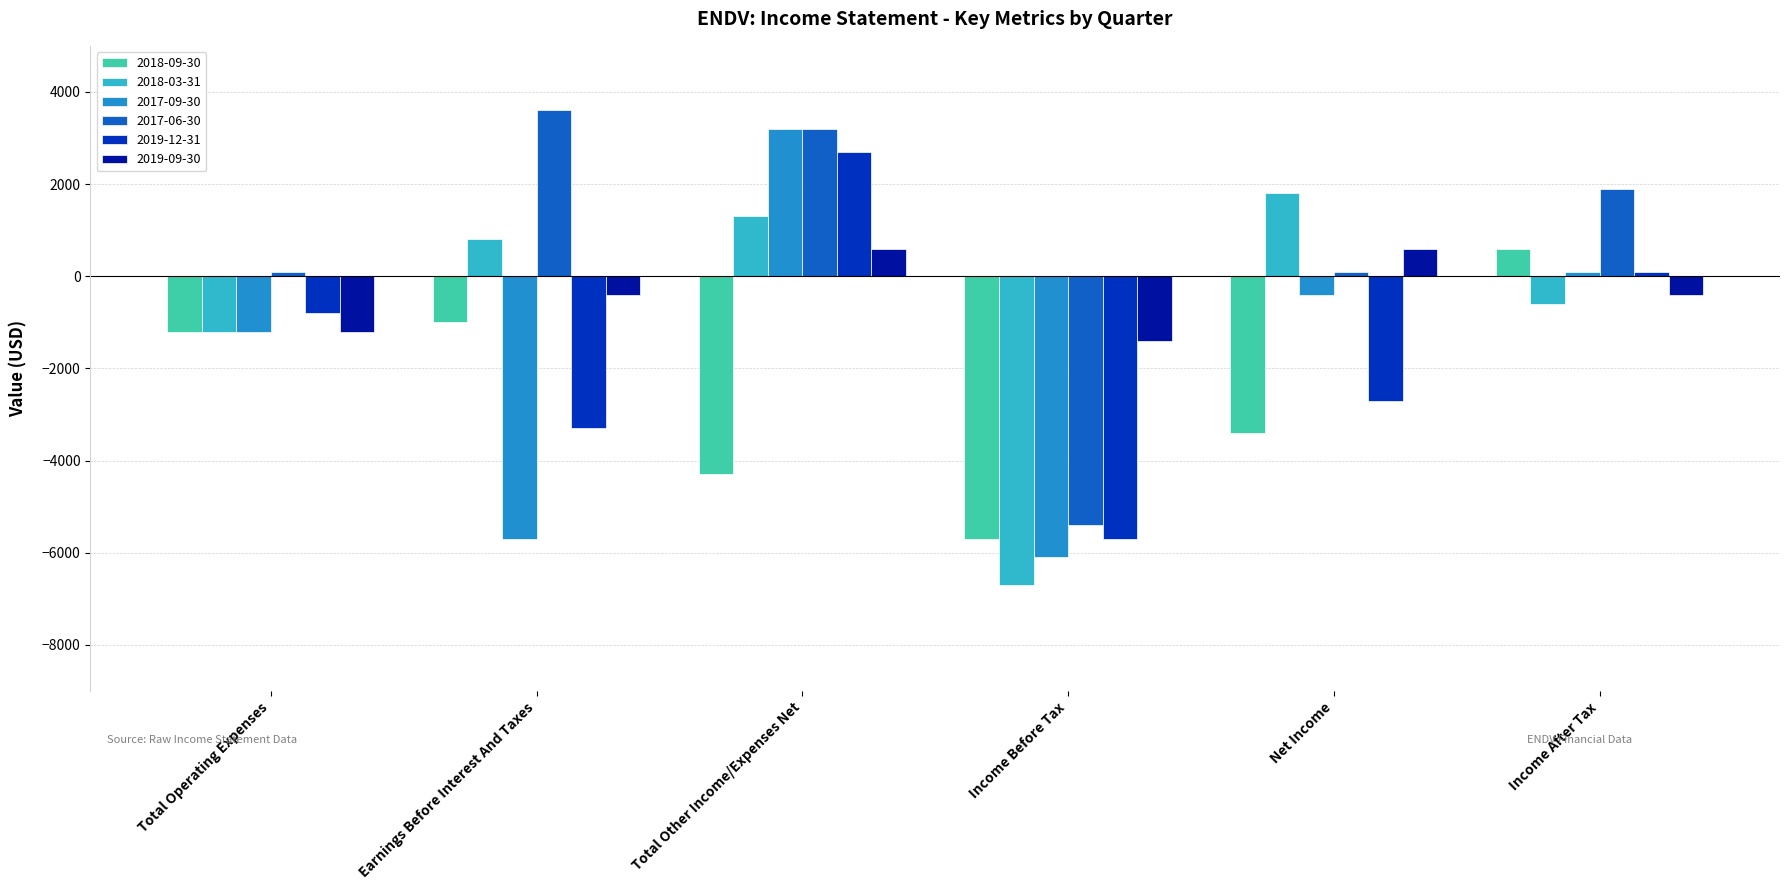

What is the smallest value displayed?

-6700